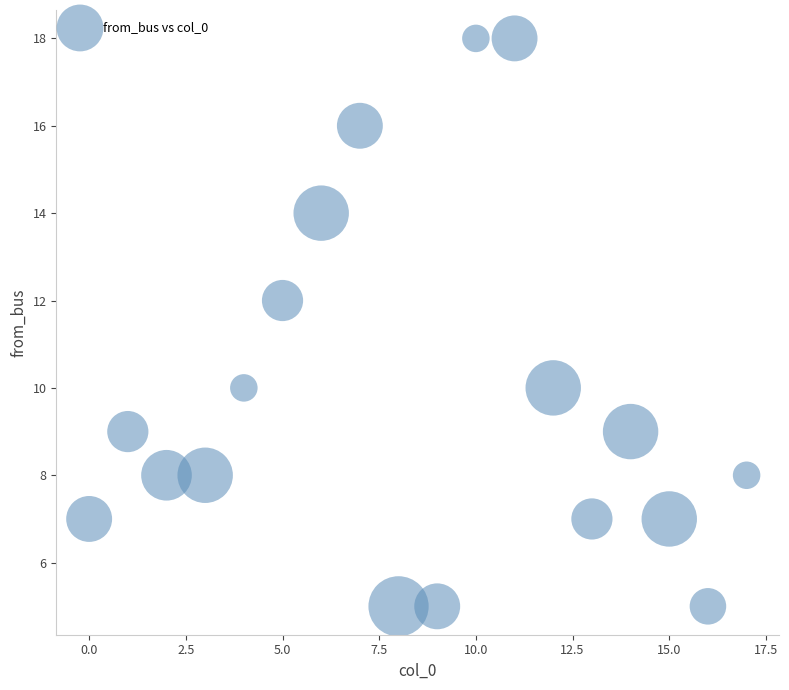

What is the range of Y values (max minus min)?

13